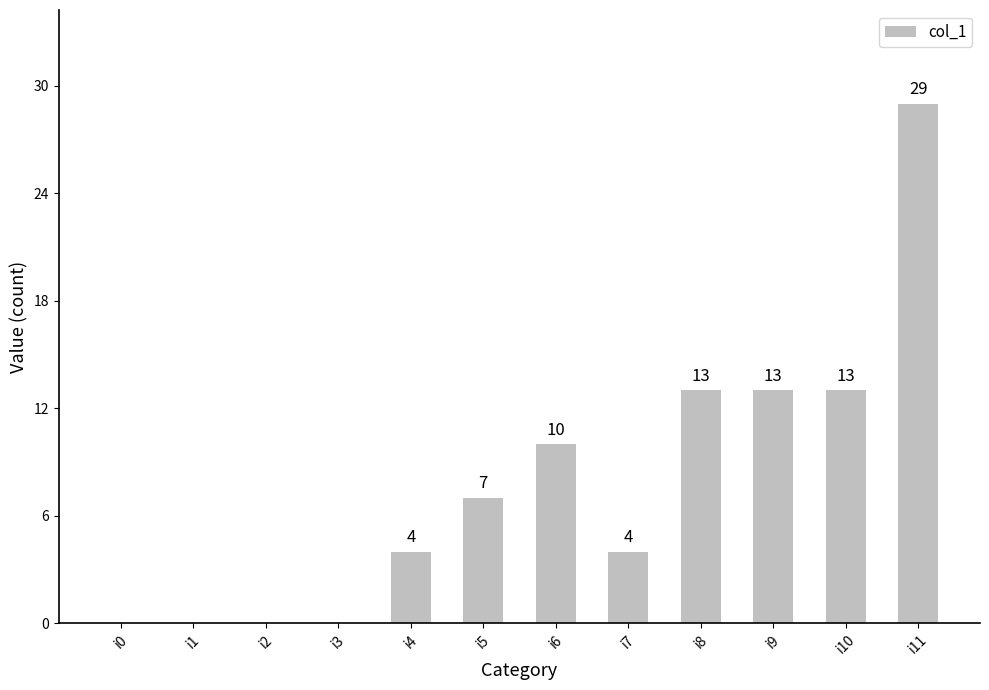

What is the sum of the values at i10 and i1?

13